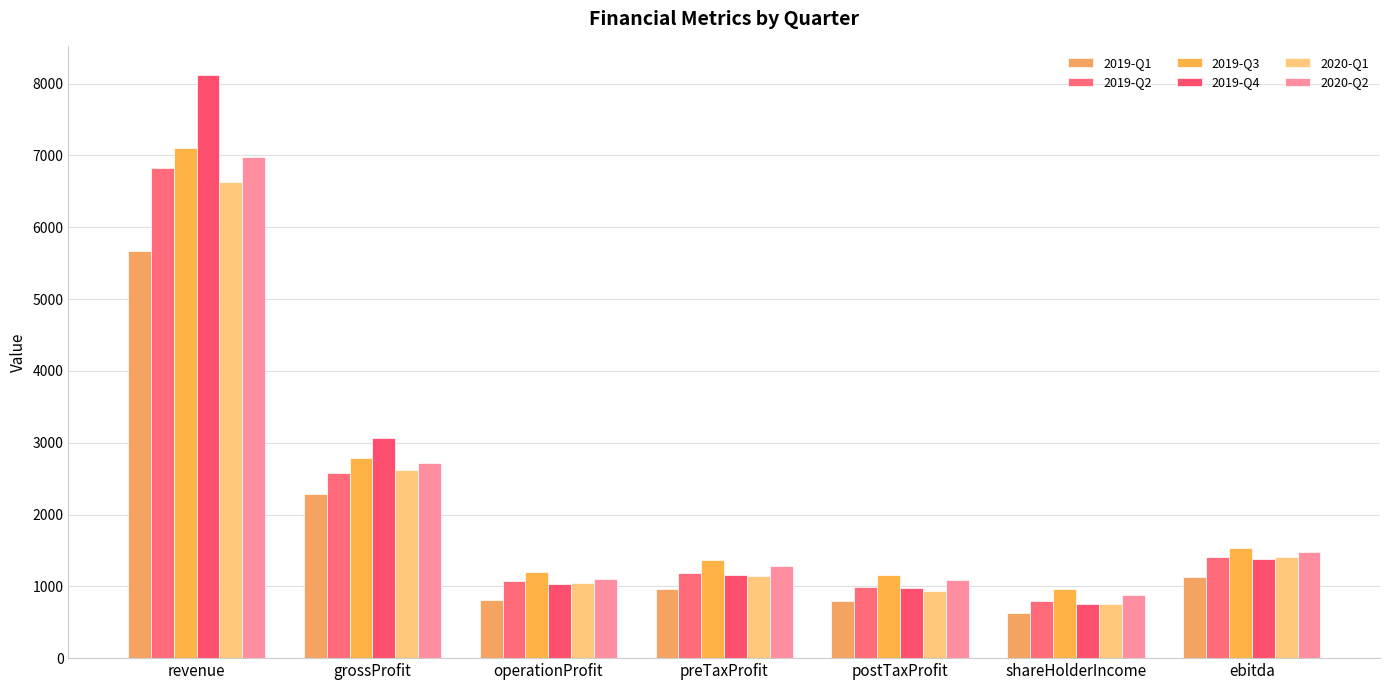

What is the sum of the 2020-Q2 values at ebitda and operationProfit?

2574